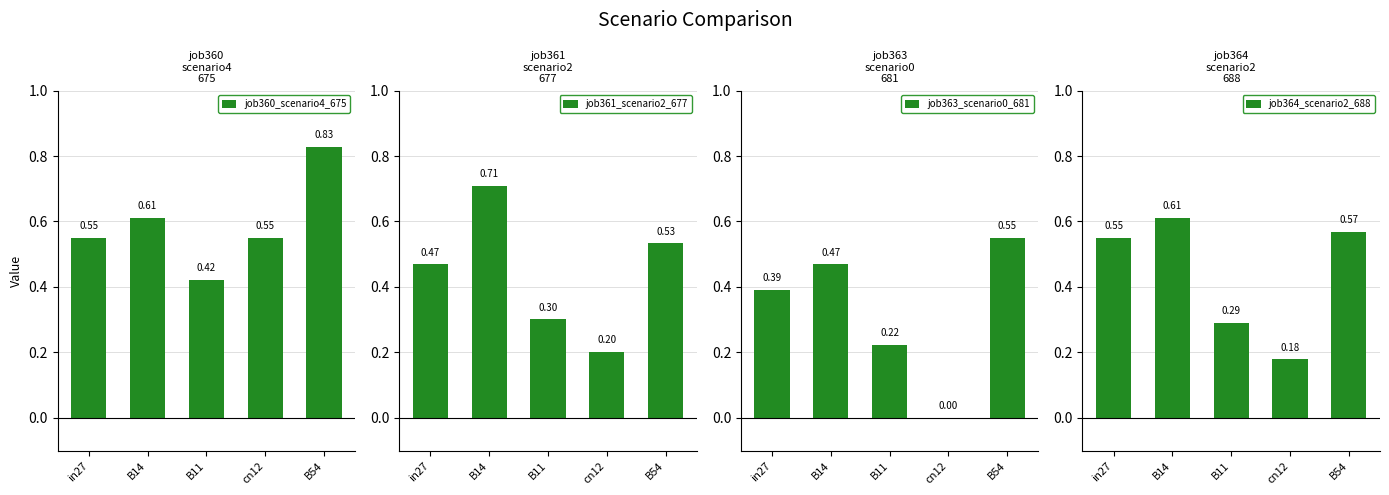

What is the difference between the job361_scenario2_677 values at B54 and B14?

0.2